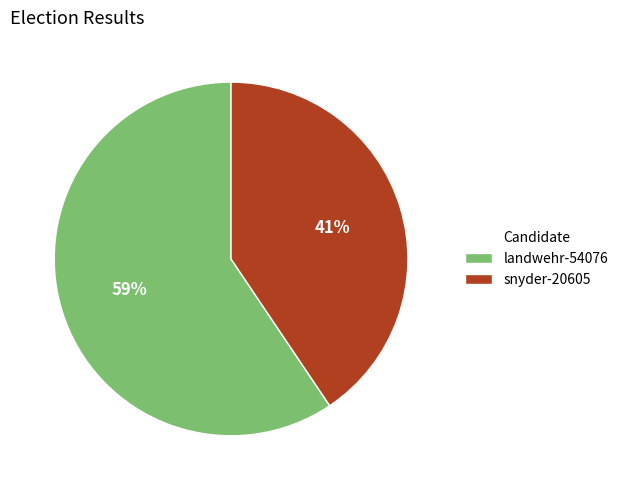

How many slices are in this pie chart?

2